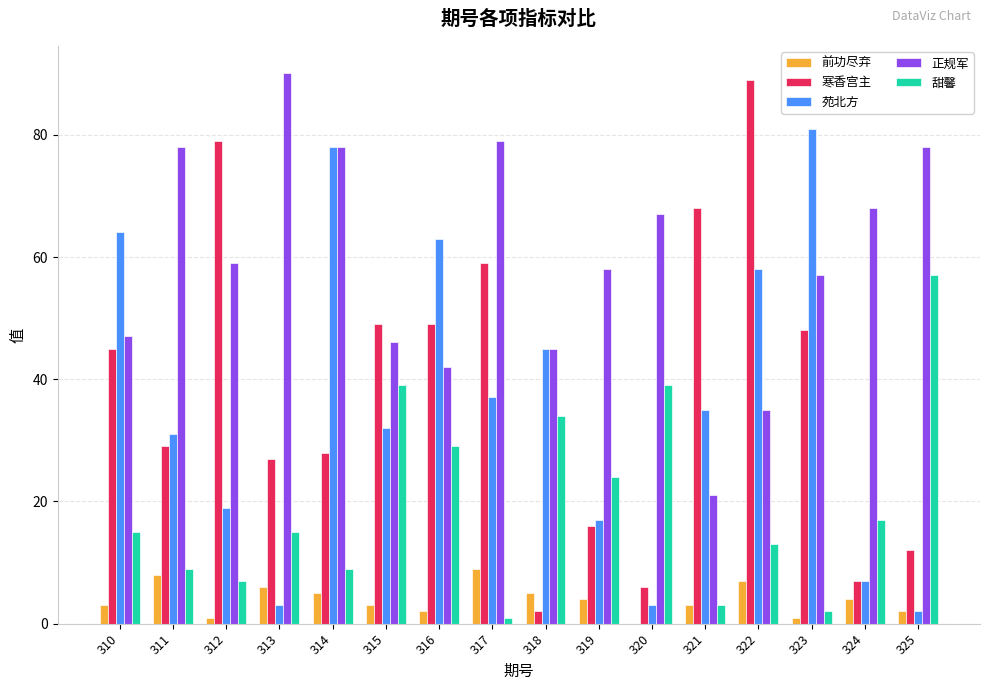

Does the chart contain stacked bars?

No